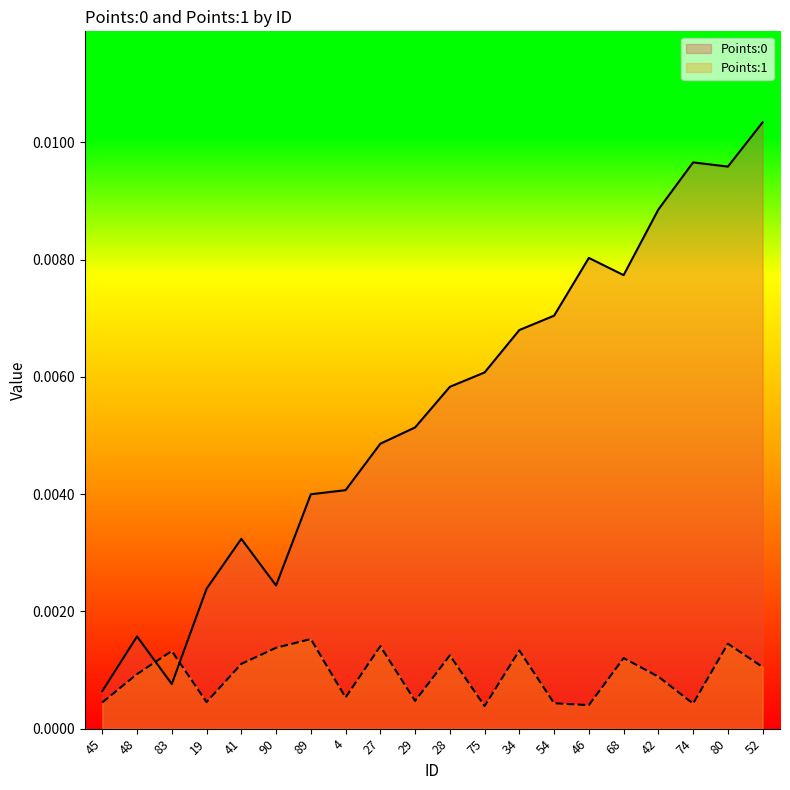

True or false: Points:0 has a value of 0.0 at 4.

False